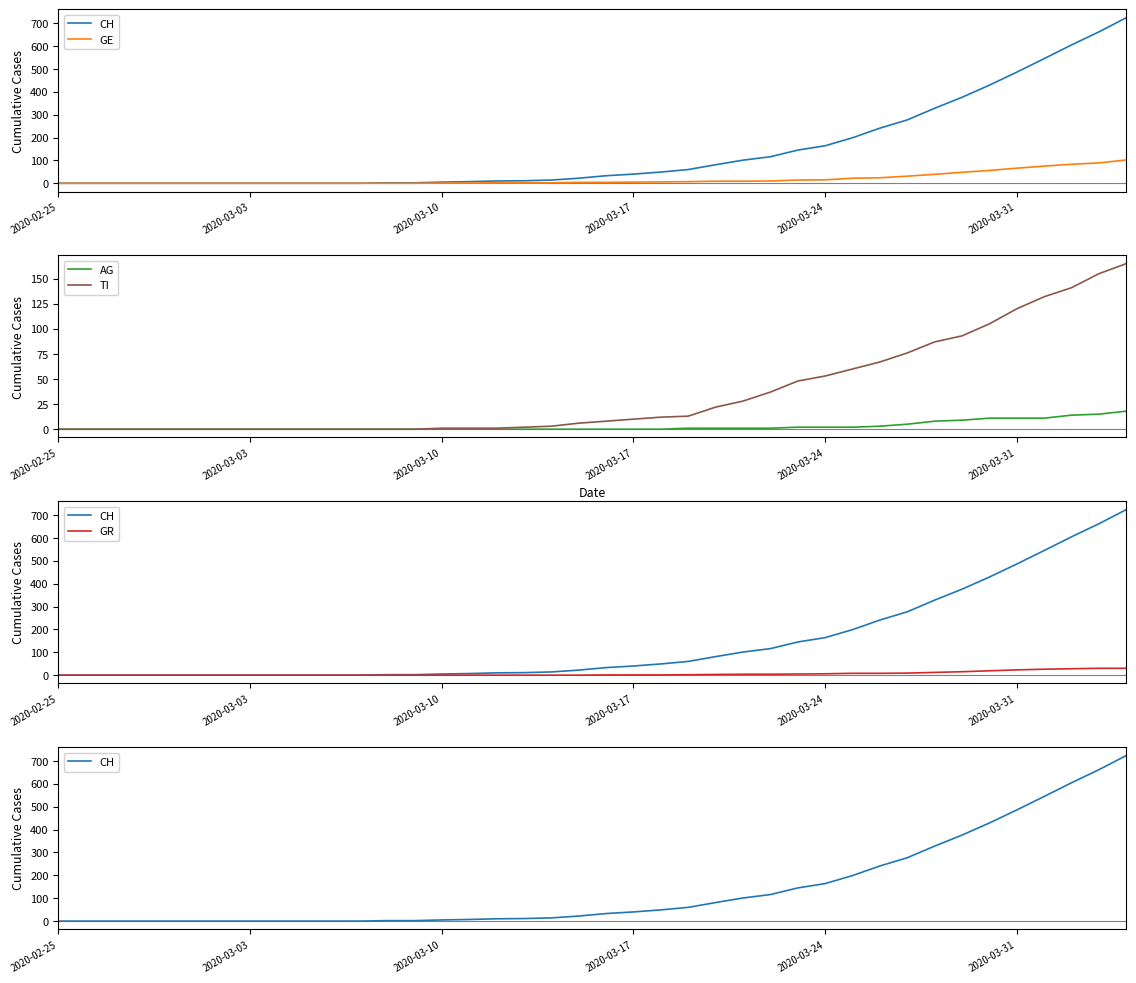

True or false: CH has more than 2 points higher than both neighbors.

False